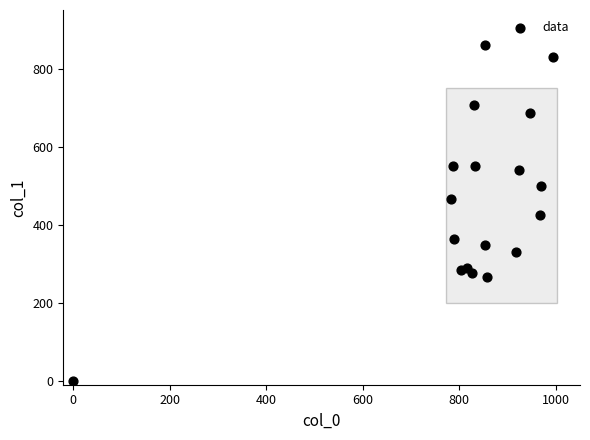

What is the range of X values (max minus min)?

993.3